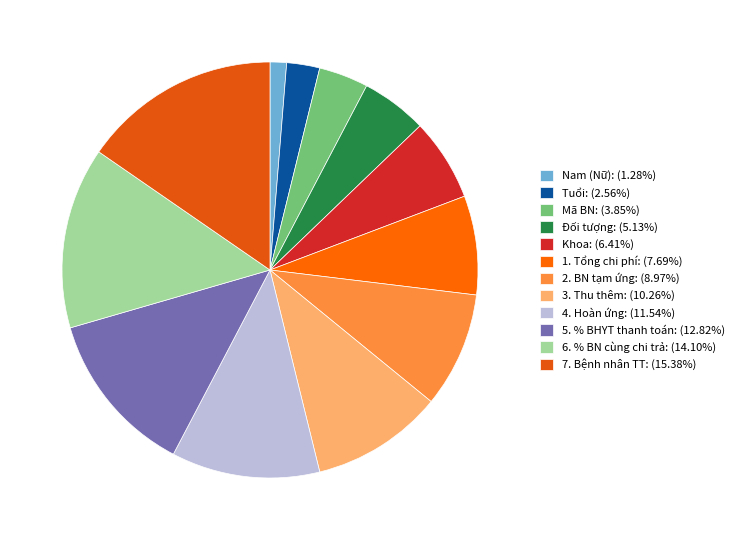

Is there any slice that represents more than half of the pie?

No